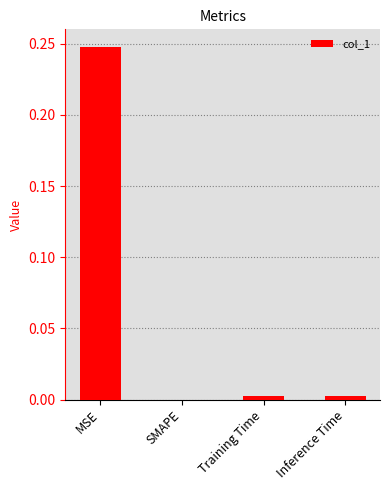

The chart shows a value of 0.0 at SMAPE. True or false?

True